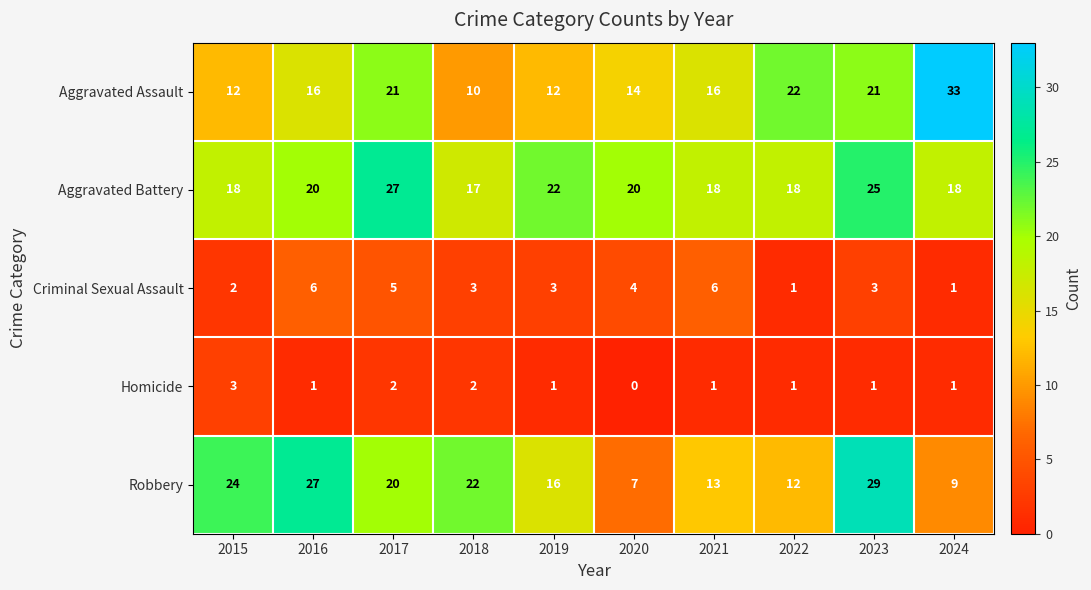

At 2017, list the series in order from largest to smallest.

Aggravated Battery, Aggravated Assault, Robbery, Criminal Sexual Assault, Homicide